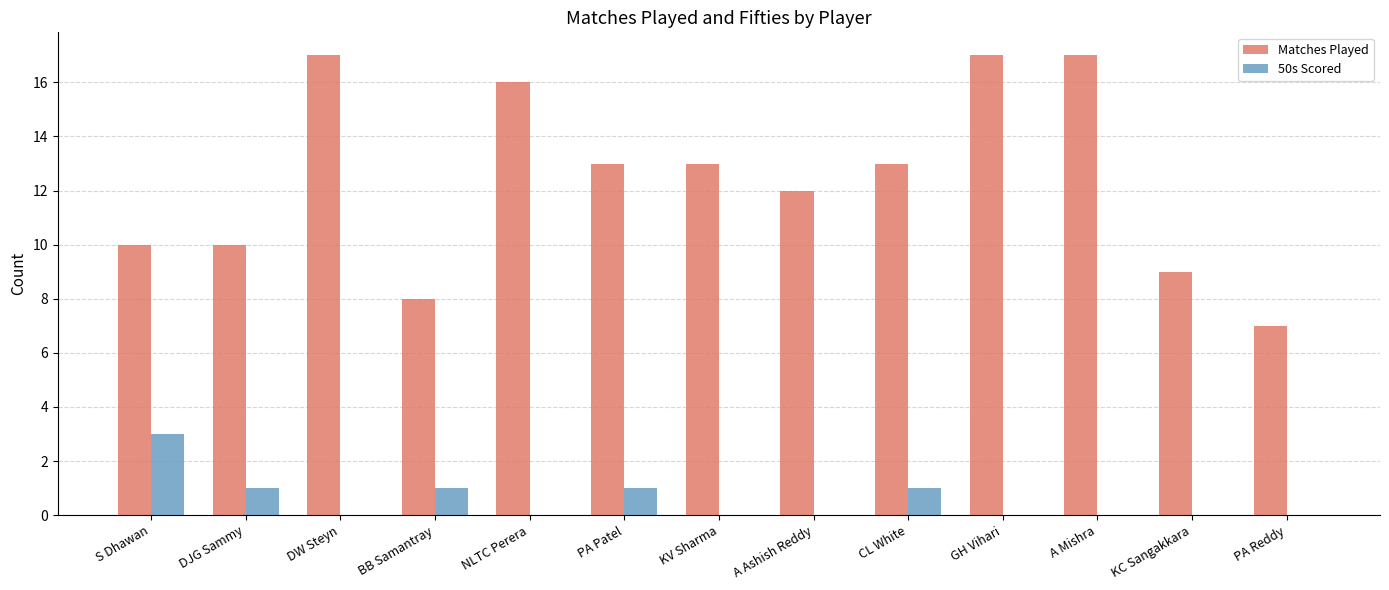

What is the total value across all series at A Ashish Reddy?

12